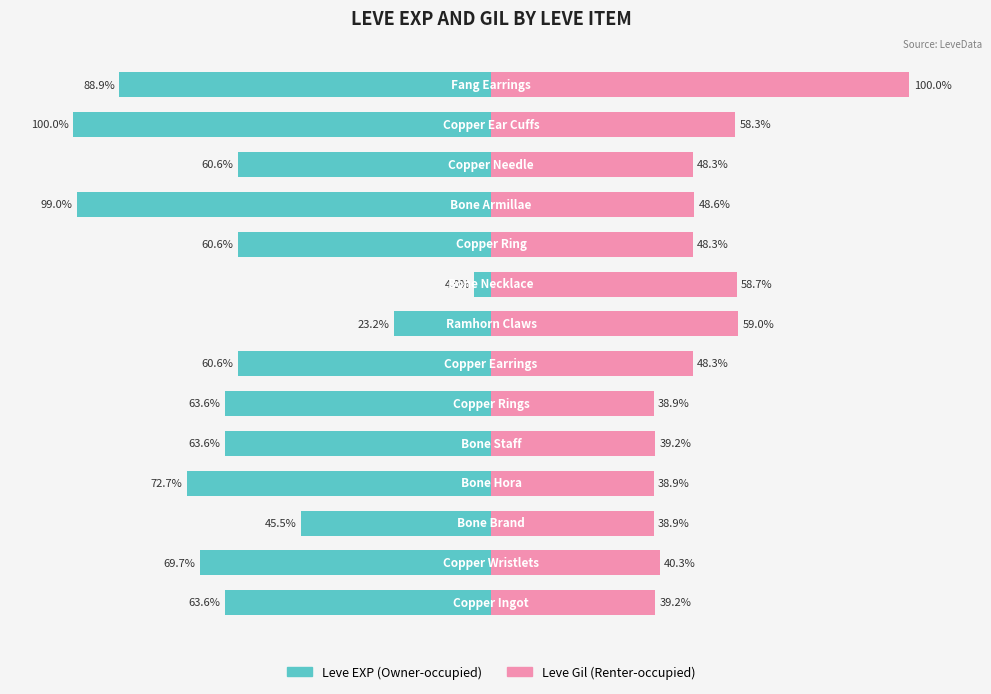

How many values in the Leve Gil (Renter-occupied) series exceed 48?

8